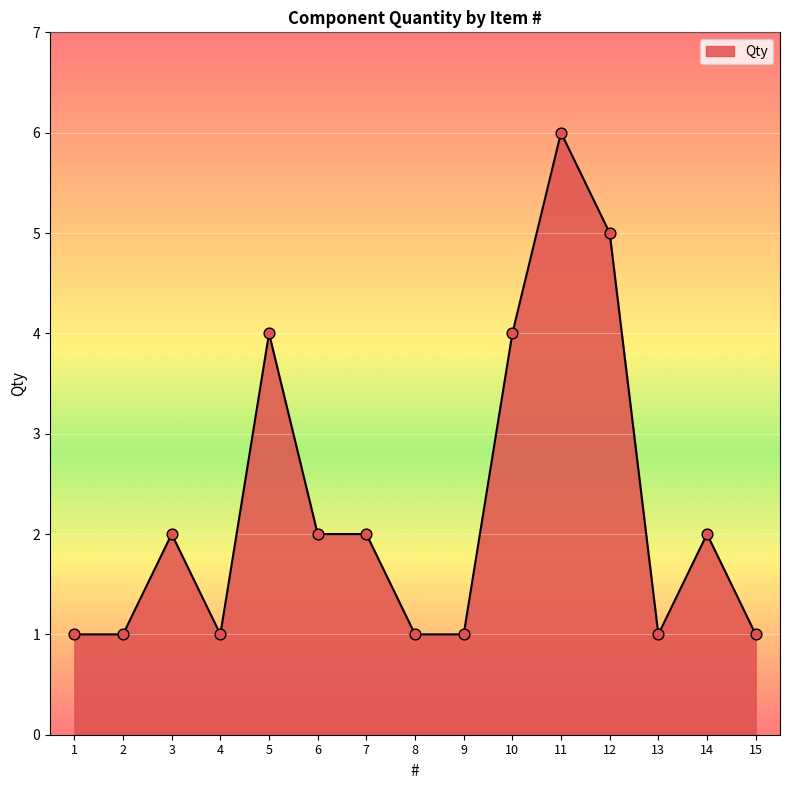

Approximately how many times larger is the value at 11 compared to 7?

3.0